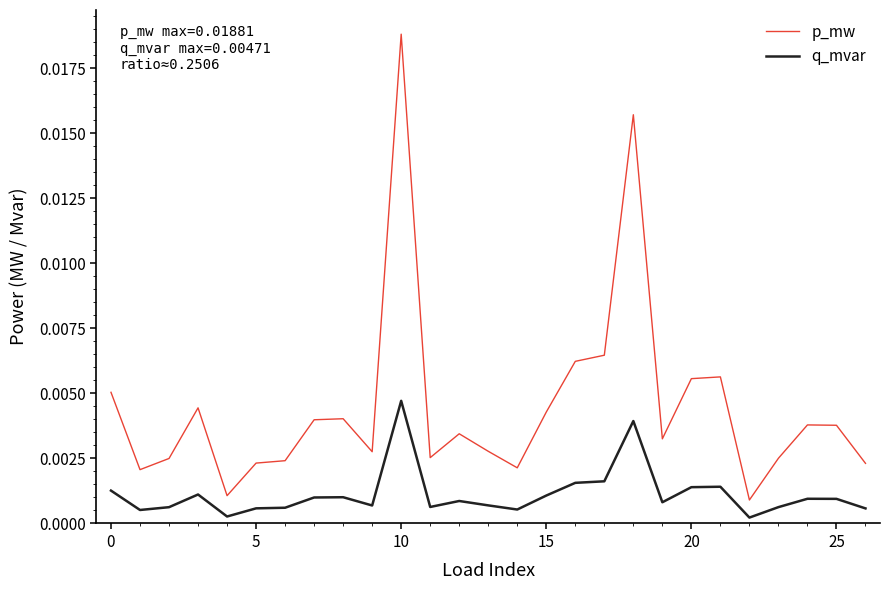

What are all the series names shown in the legend?

p_mw, q_mvar